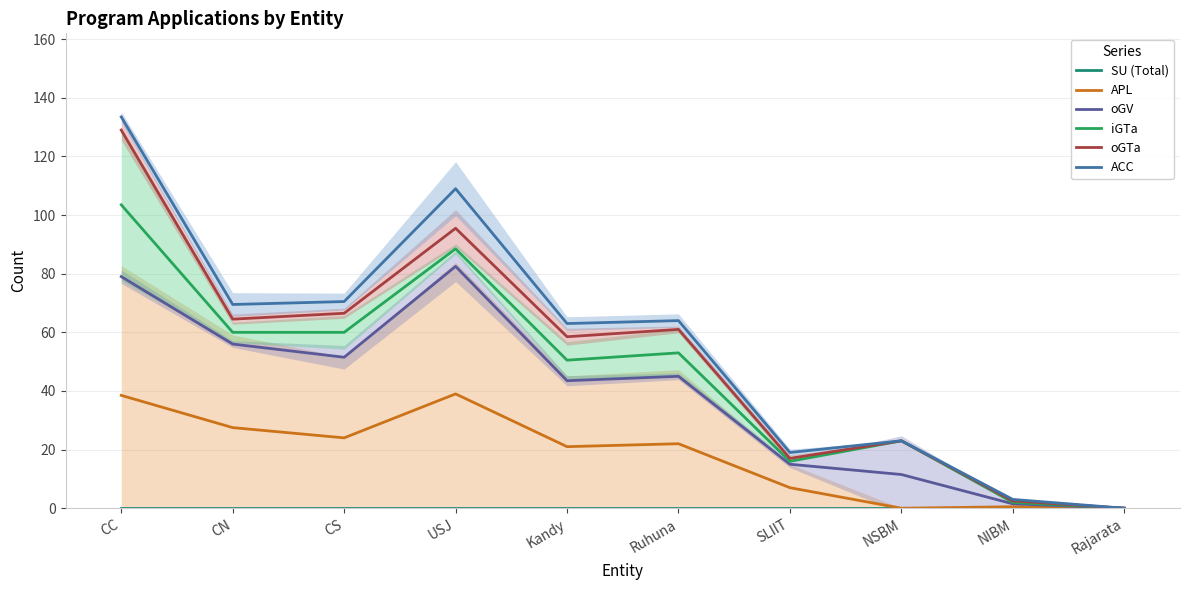

The iGTa series shows 2.0 at NIBM. True or false?

True